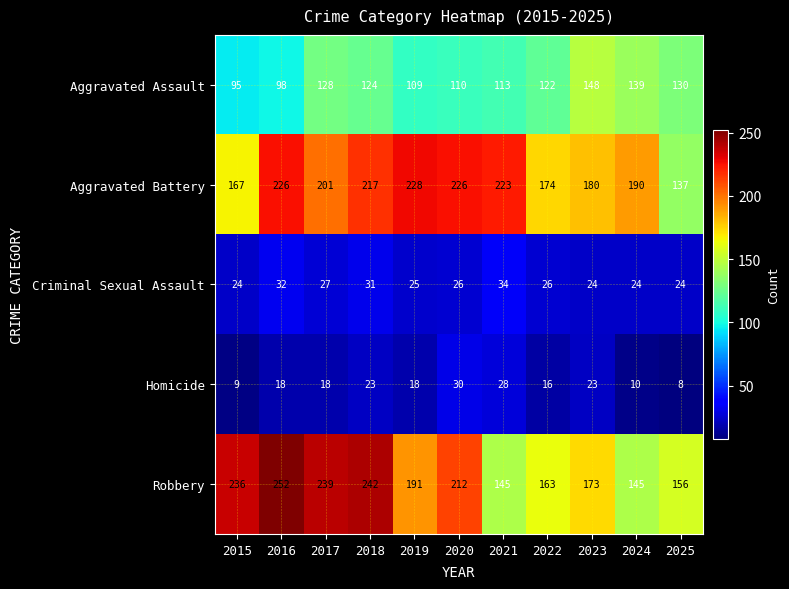

Where is Robbery nearest to the value 198?

2019